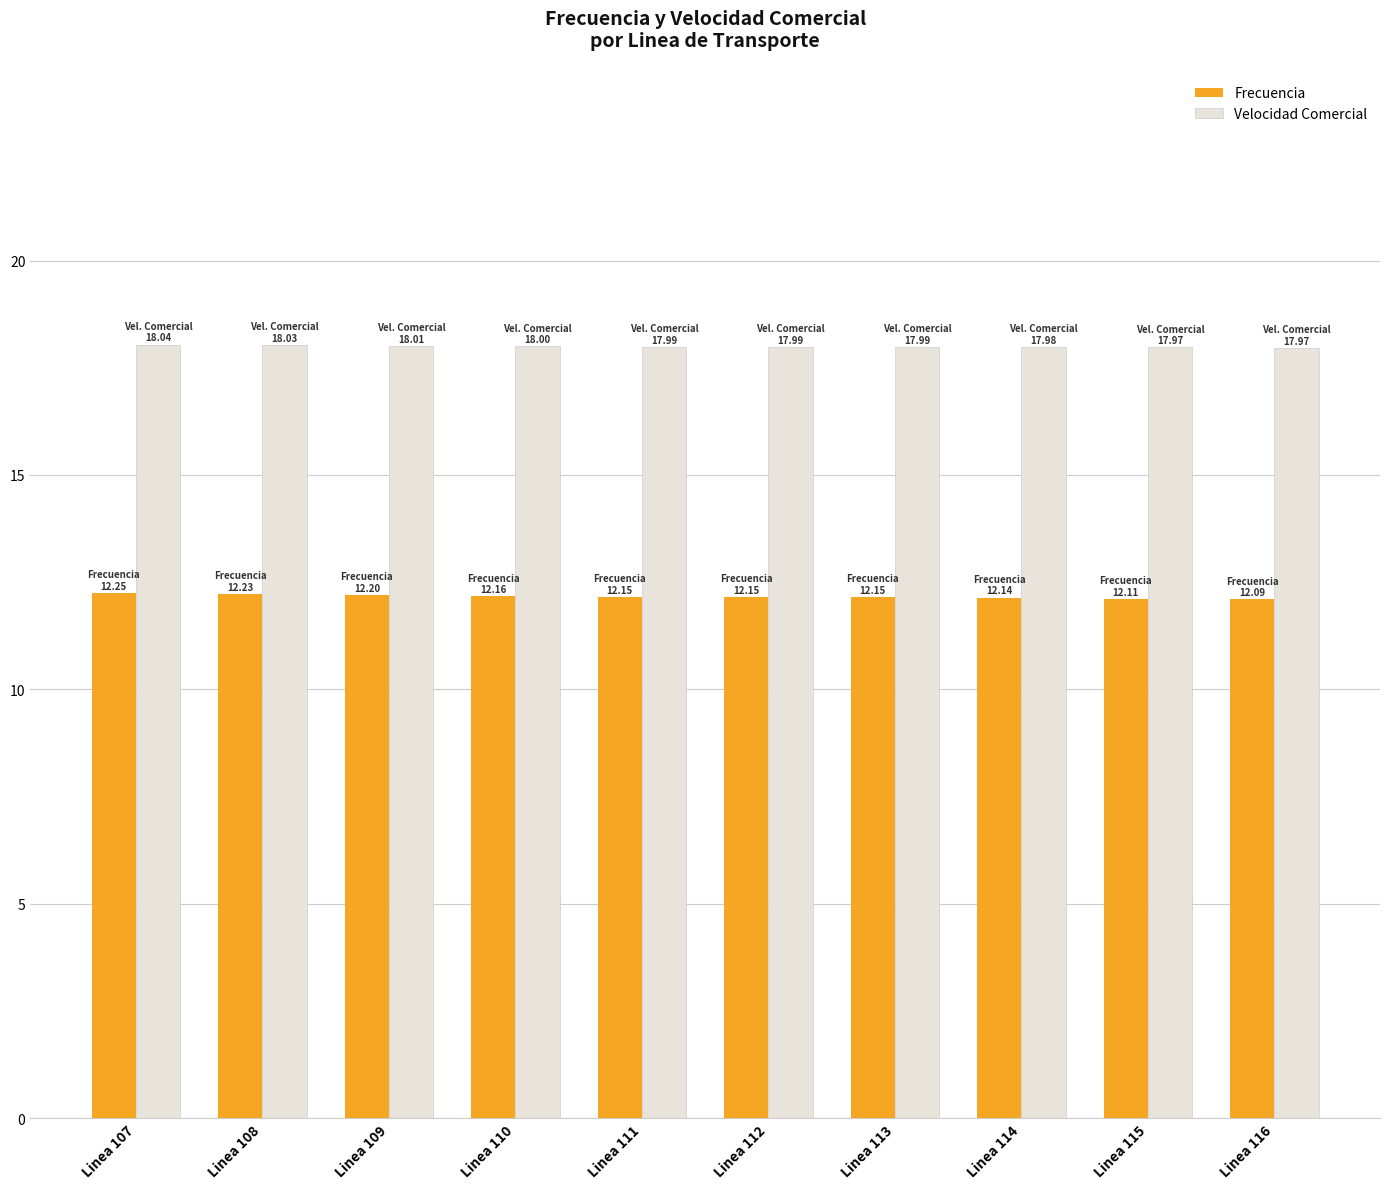

Rank the series at Linea 114 from highest to lowest value.

Velocidad Comercial, Frecuencia